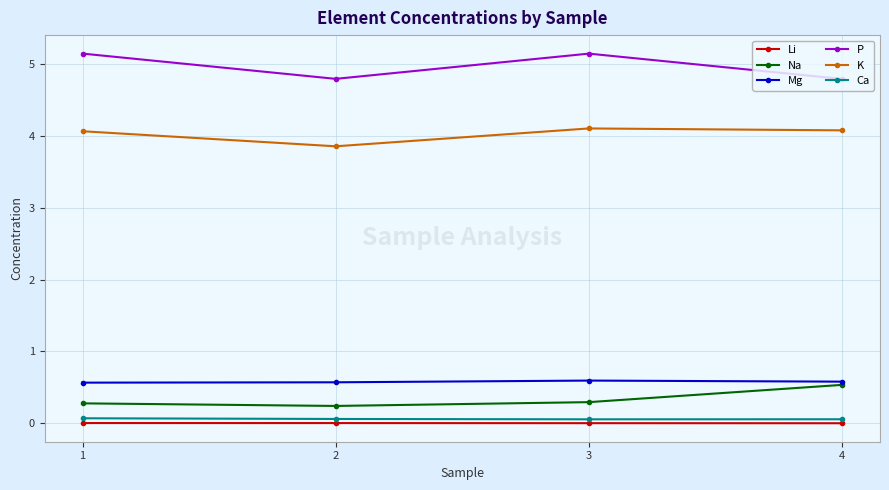

At how many categories does at least one series exceed 0?

4